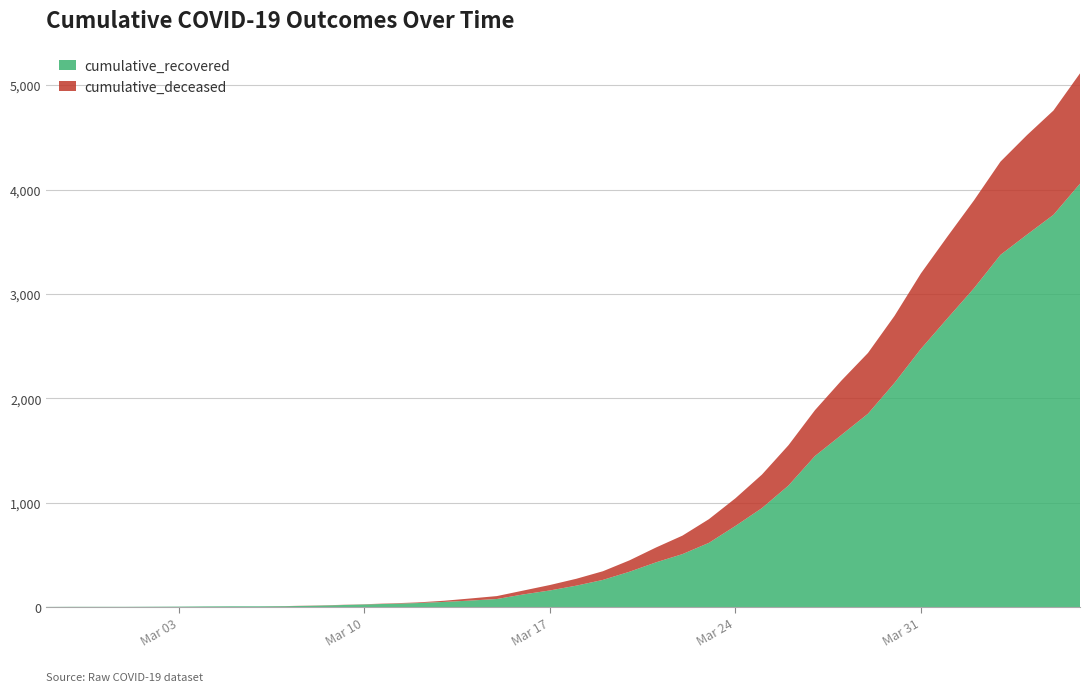

Reading left to right, what are all the values shown in this chart?

cumulative_recovered: 2020-02-27=2	2020-02-28=3	2020-02-29=3	2020-03-01=3	2020-03-02=4	2020-03-03=5	2020-03-04=7	2020-03-05=8	2020-03-06=8	2020-03-07=9	2020-03-08=13	2020-03-09=19	2020-03-10=26	2020-03-11=32	2020-03-12=39	2020-03-13=50	2020-03-14=63	2020-03-15=78	2020-03-16=122	2020-03-17=160	2020-03-18=206	2020-03-19=261	2020-03-20=339	2020-03-21=429	2020-03-22=508	2020-03-23=616	2020-03-24=778	2020-03-25=949	2020-03-26=1165	2020-03-27=1448	2020-03-28=1650	2020-03-29=1853	2020-03-30=2148	2020-03-31=2475	2020-04-01=2767	2020-04-02=3055	2020-04-03=3375	2020-04-04=3569	2020-04-05=3759	2020-04-06=4057
cumulative_deceased: 2020-02-27=0	2020-02-28=0	2020-02-29=0	2020-03-01=0	2020-03-02=0	2020-03-03=0	2020-03-04=0	2020-03-05=0	2020-03-06=0	2020-03-07=1	2020-03-08=2	2020-03-09=2	2020-03-10=2	2020-03-11=4	2020-03-12=6	2020-03-13=11	2020-03-14=20	2020-03-15=28	2020-03-16=37	2020-03-17=52	2020-03-18=66	2020-03-19=83	2020-03-20=109	2020-03-21=142	2020-03-22=177	2020-03-23=227	2020-03-24=265	2020-03-25=321	2020-03-26=386	2020-03-27=439	2020-03-28=521	2020-03-29=582	2020-03-30=642	2020-03-31=723	2020-04-01=784	2020-04-02=842	2020-04-03=893	2020-04-04=953	2020-04-05=999	2020-04-06=1057